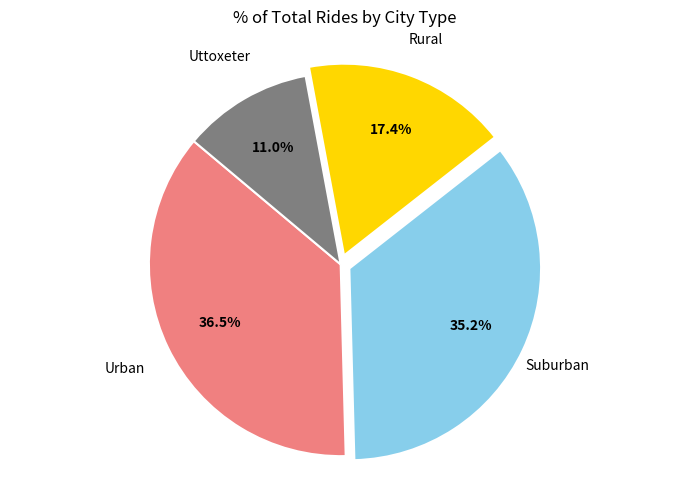

Count the number of slices in the pie.

4